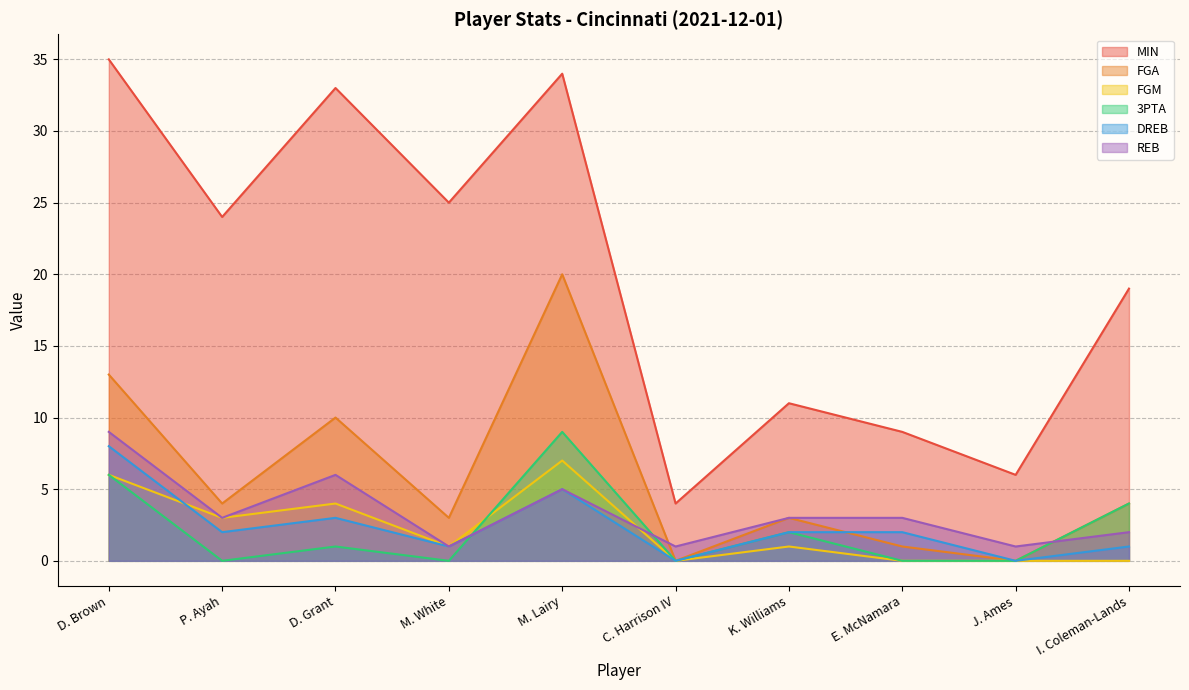

What is the difference between the highest and lowest values at D. Brown?

29